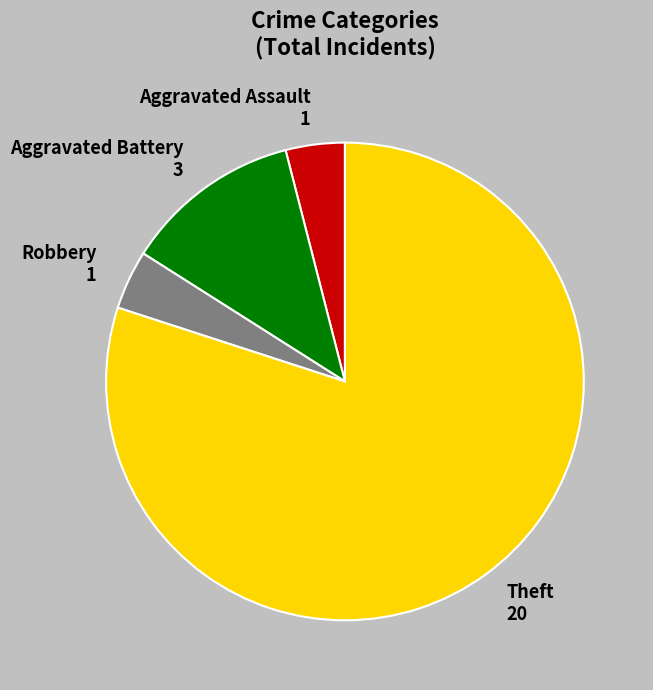

Is it true that Aggravated Battery is 20% of the pie?

False